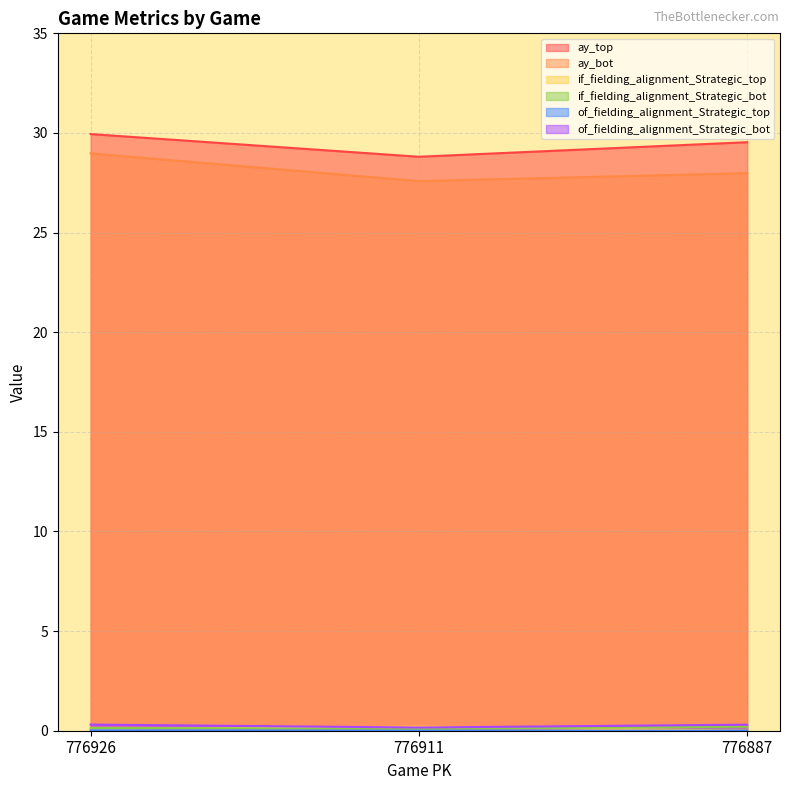

At which category is the sum across all series the highest?

776926